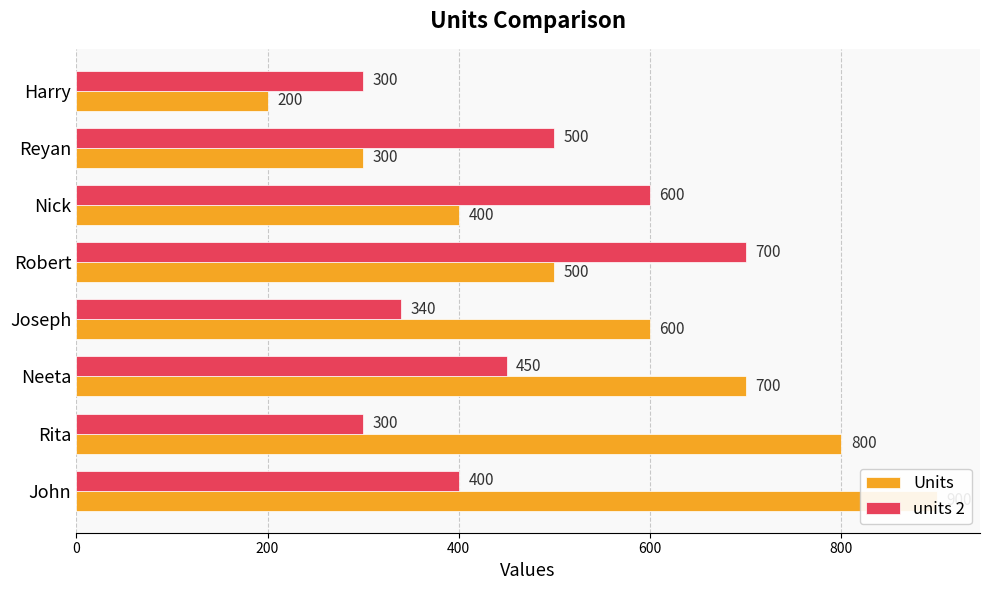

Is the value of units 2 at Neeta greater than the value of Units at Robert?

No